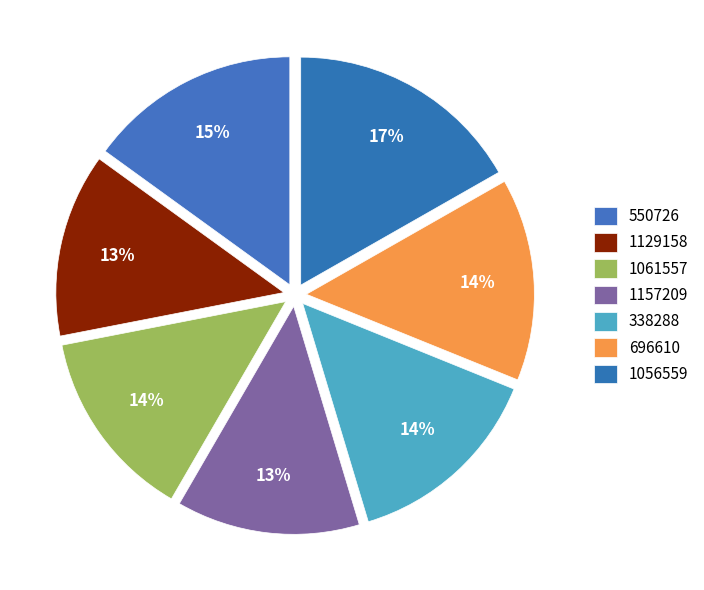

True or false: 550726 accounts for 1% of the total.

False